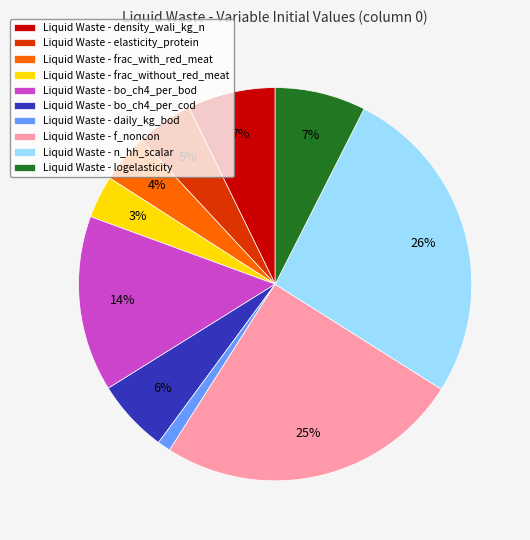

Between Liquid Waste - elasticity_protein and Liquid Waste - n_hh_scalar, which is larger?

Liquid Waste - n_hh_scalar